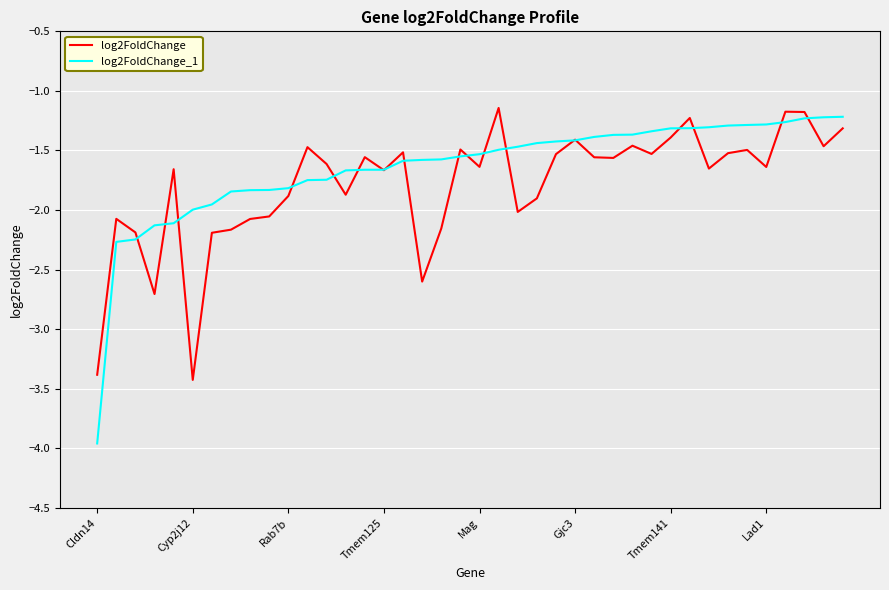

Rank the series by their average value, from highest to lowest.

log2FoldChange_1, log2FoldChange